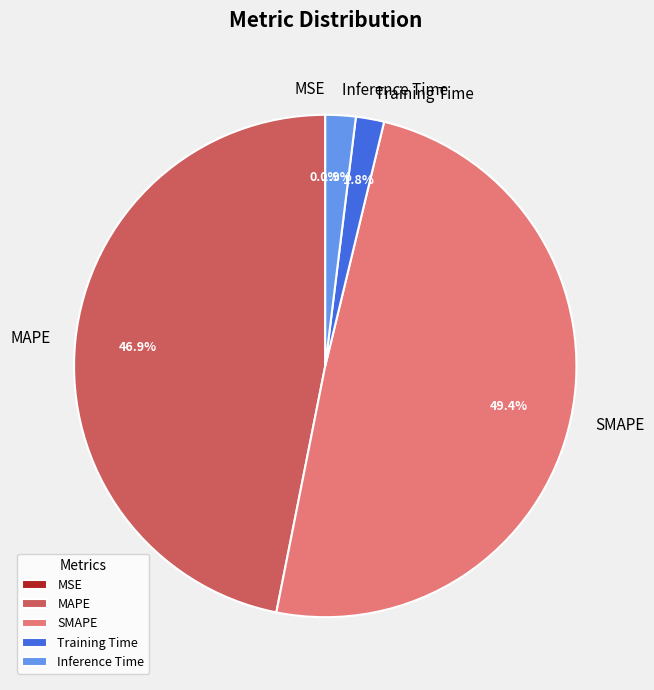

Does any single category account for the majority?

No